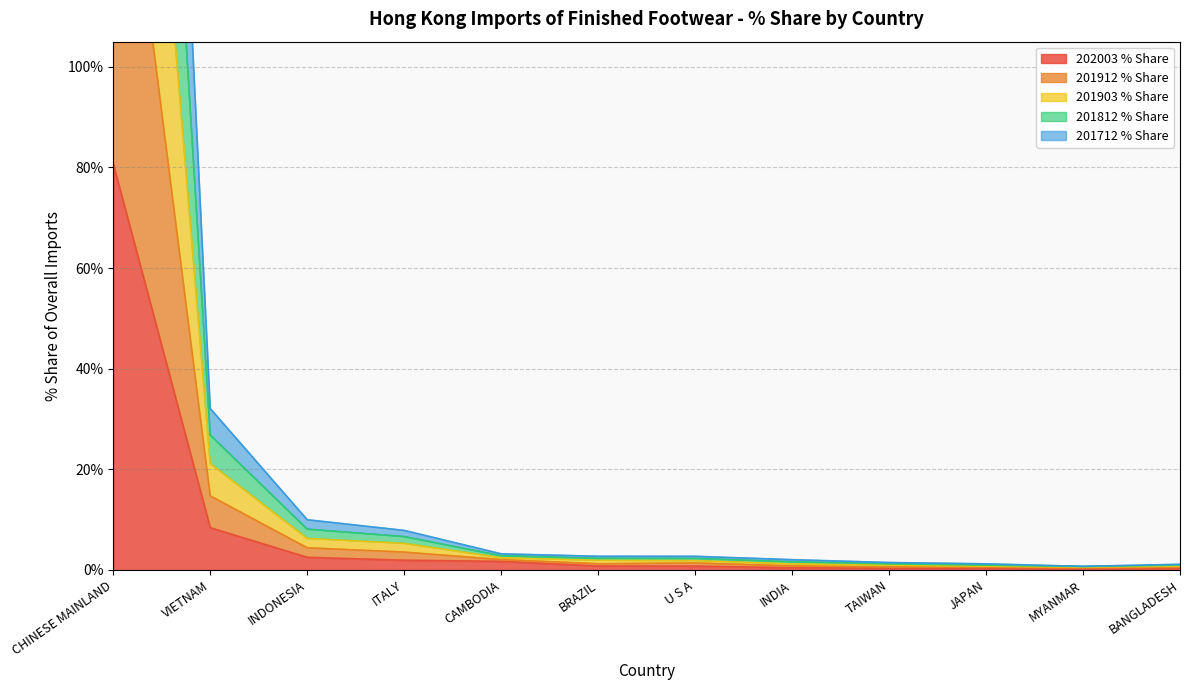

What is the difference between the 202003 % Share values at U S A and CHINESE MAINLAND?

79.9